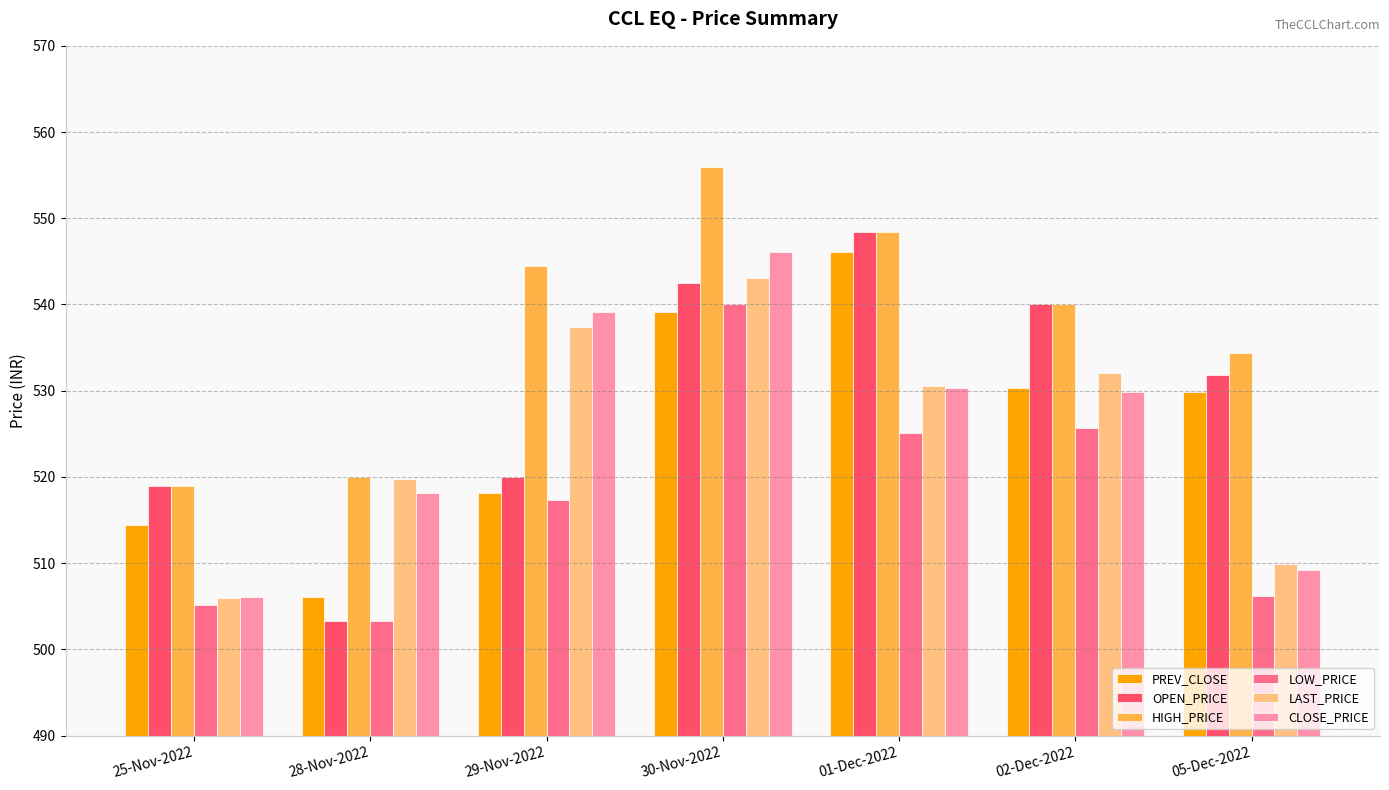

What is the highest value of the PREV_CLOSE series?

546.1